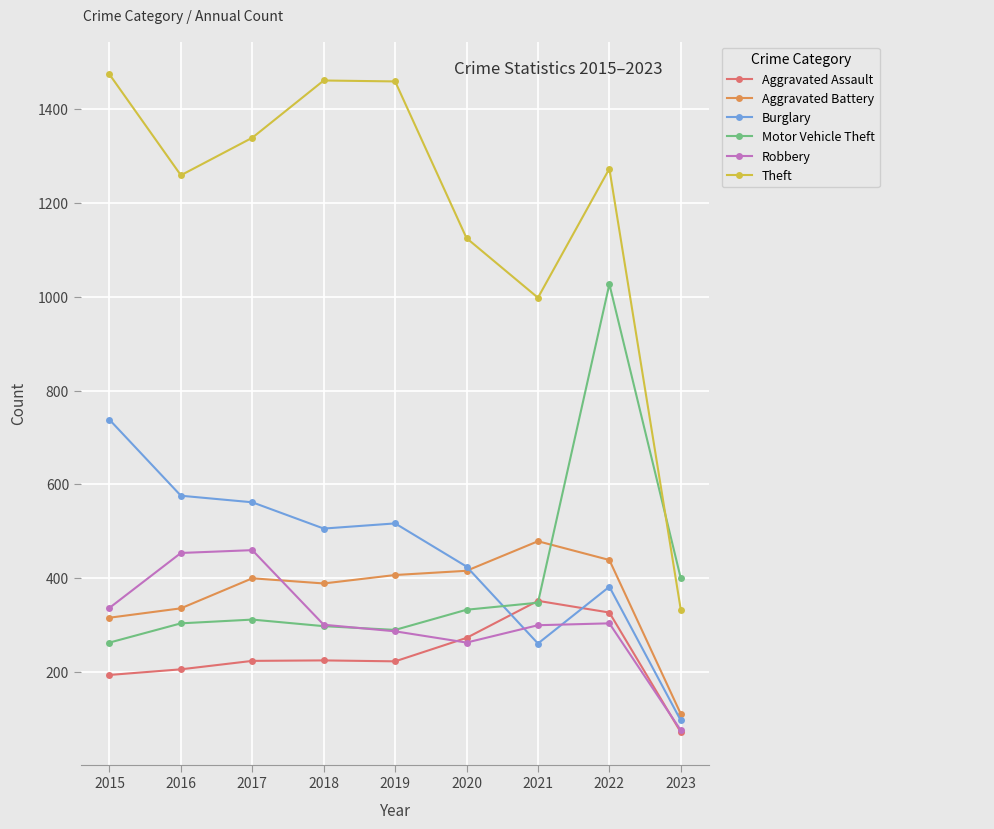

What are all the series names shown in the legend?

Aggravated Assault, Aggravated Battery, Burglary, Motor Vehicle Theft, Robbery, Theft